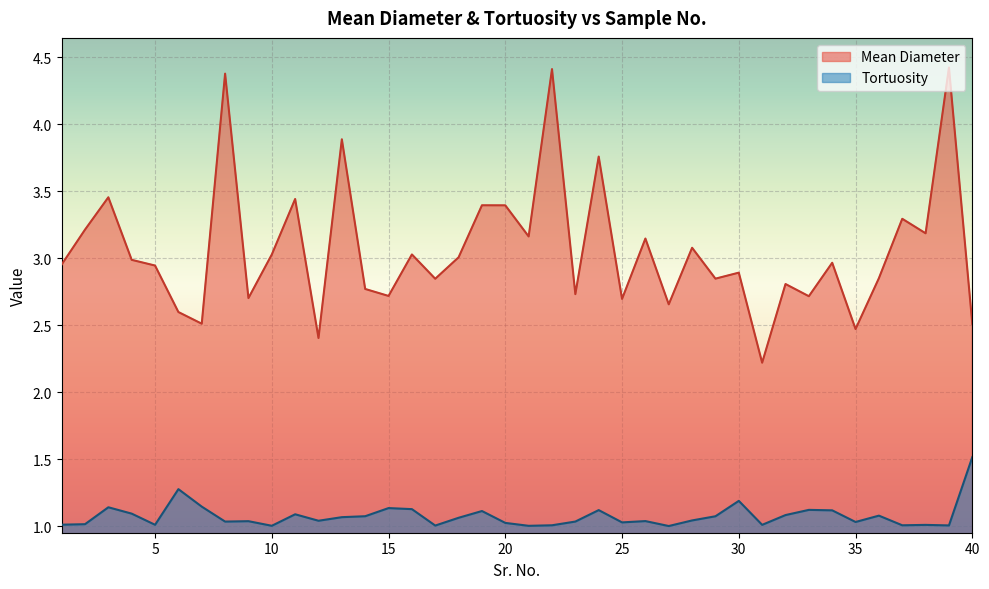

Is it true that Mean Diameter equals 1.7 at 17?

False